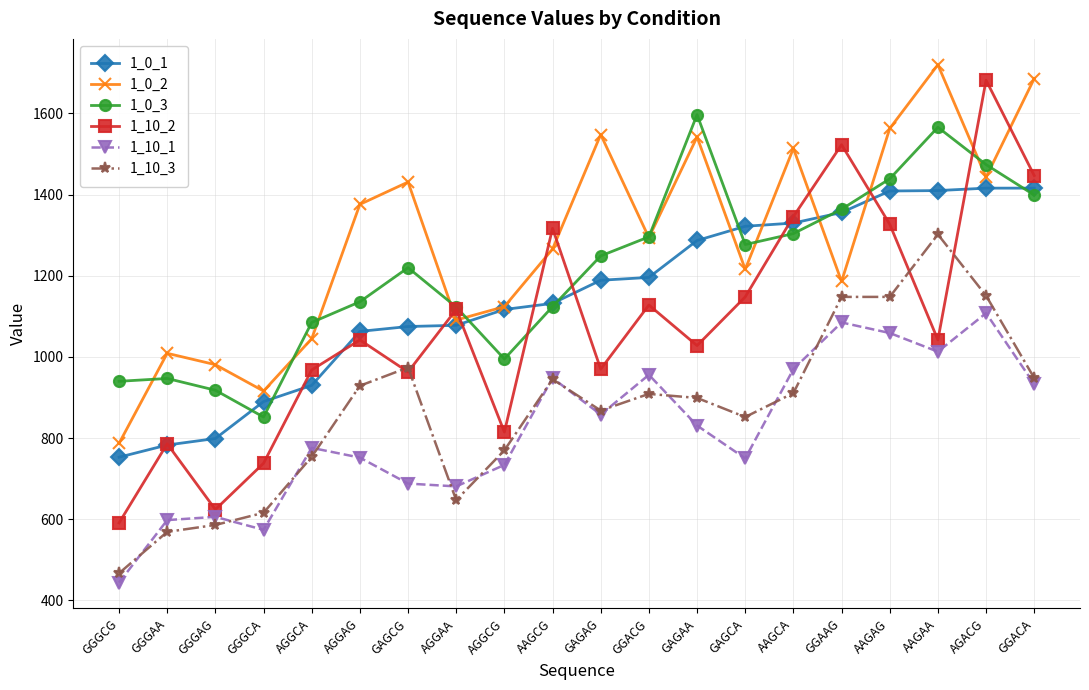

In 1_10_1, how many points are higher than both neighbors (excluding endpoints)?

6